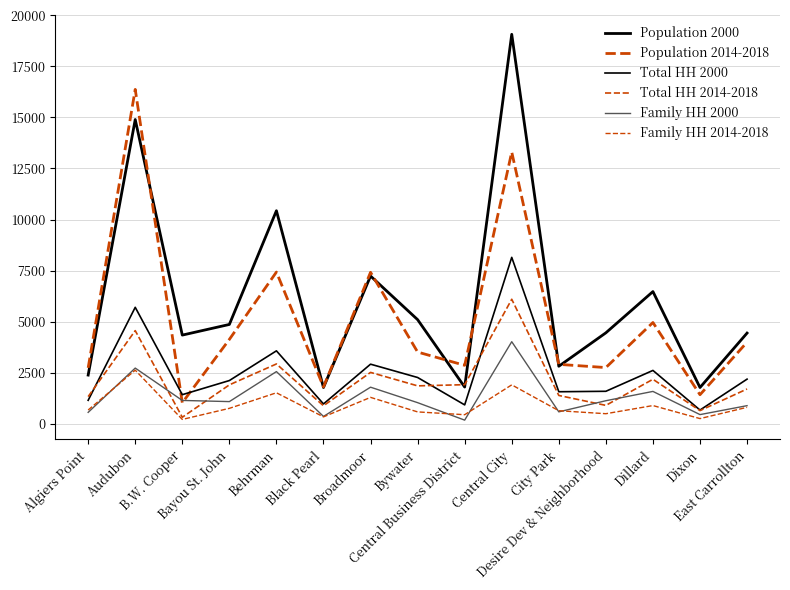

In Population 2014-2018, how many points are higher than both neighbors (excluding endpoints)?

5